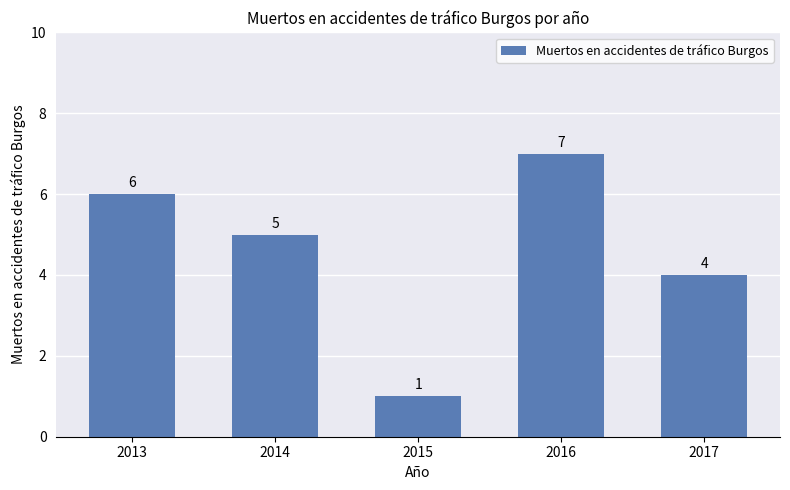

Where does the data first go above 5?

2013